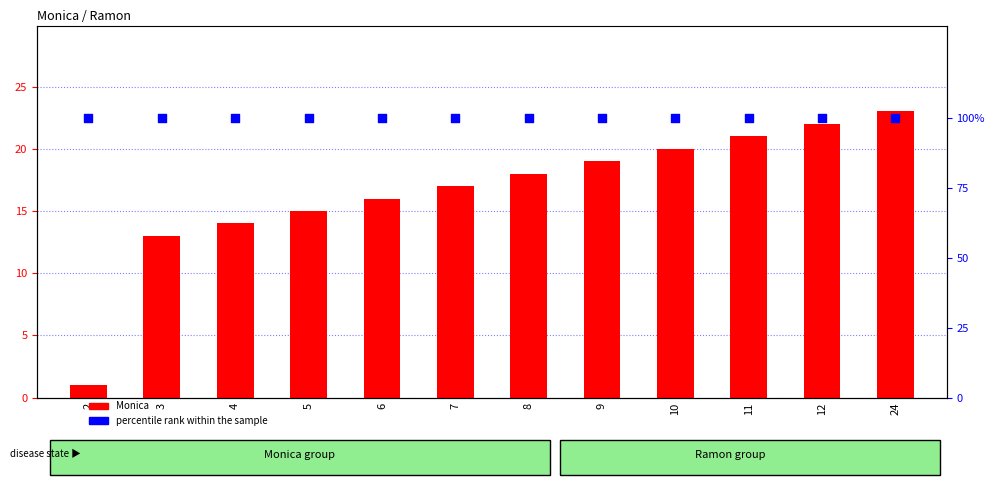

At which category is the sum across all series the highest?

24